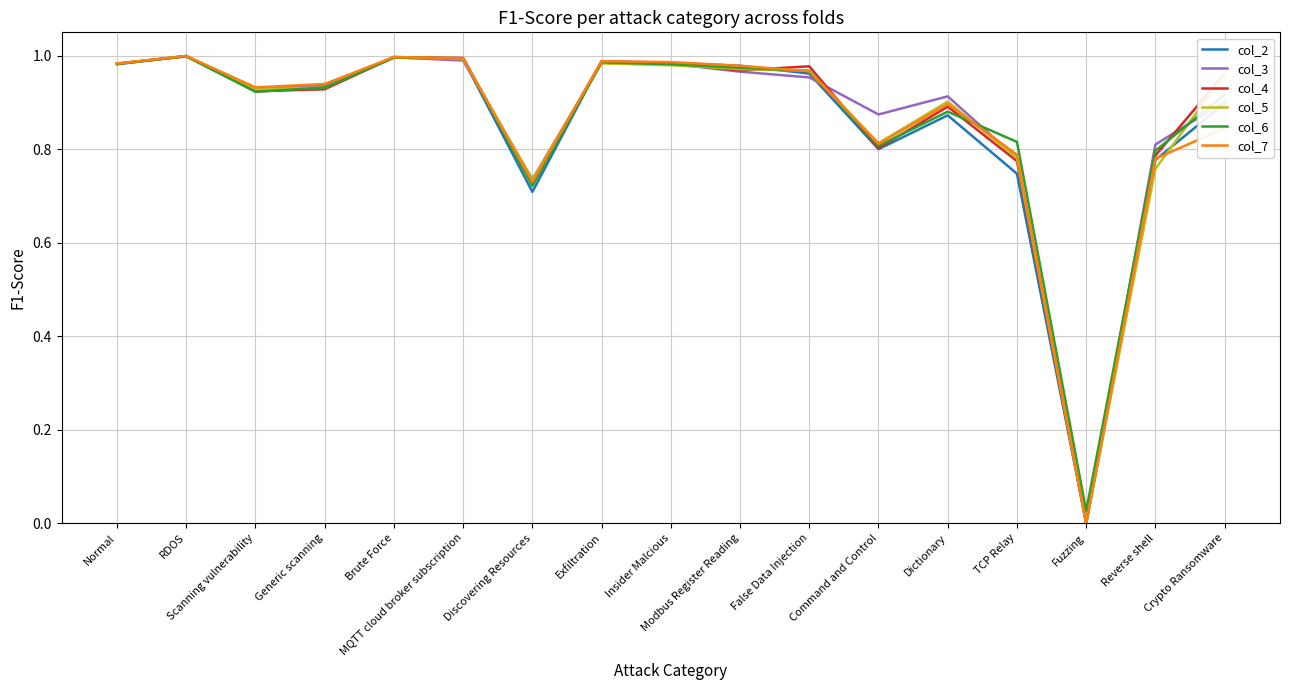

What position from the right is RDOS?

16